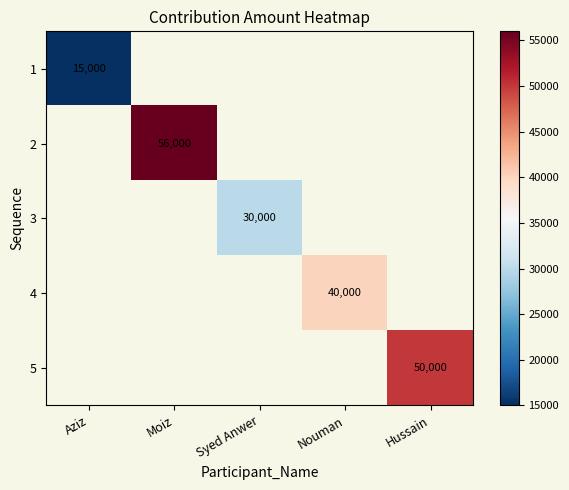

Is it true that 5 equals 50000 at Hussain?

True